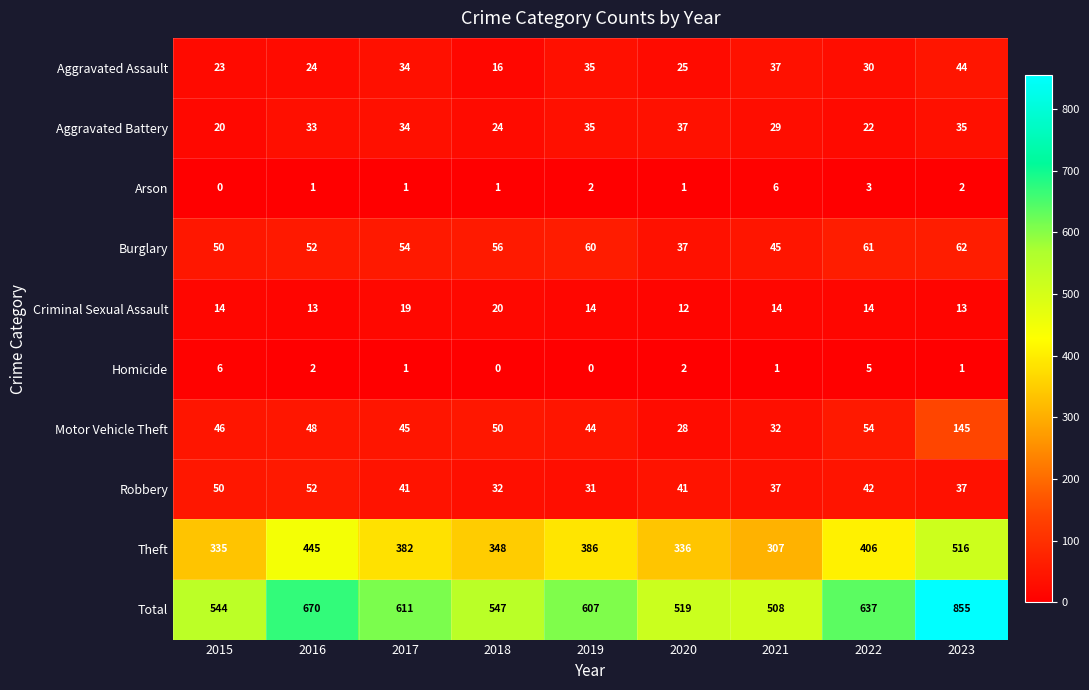

Which series changed the most between 2022 and 2023?

Total